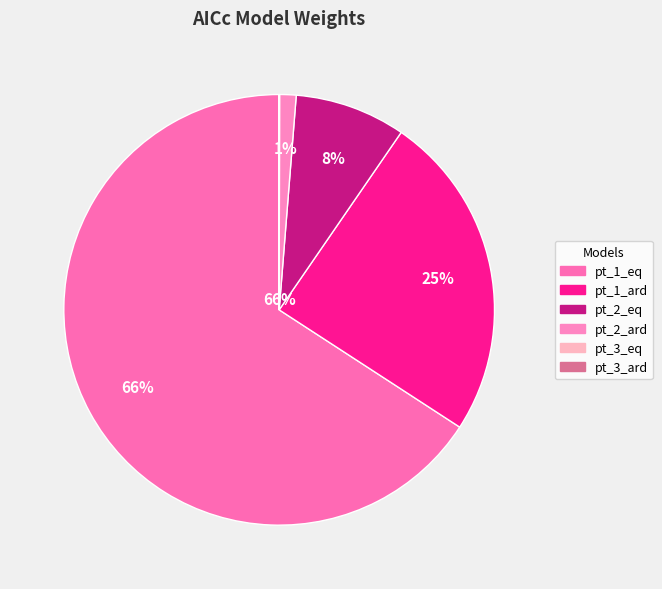

True or false: pt_2_ard accounts for 7% of the total.

False